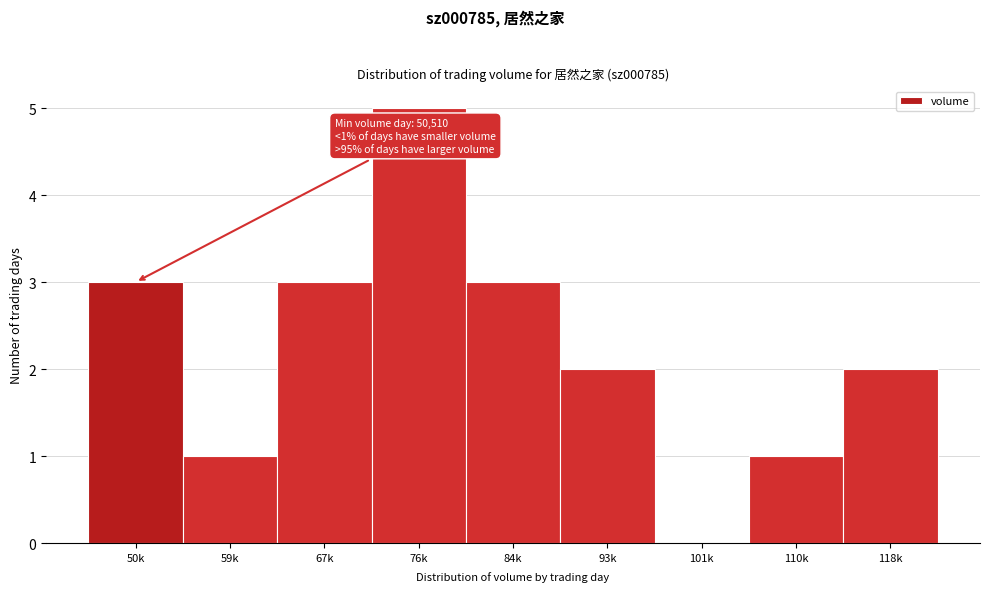

Reading right to left, what are all the values shown in this chart?

118k=2	110k=1	101k=0	93k=2	84k=3	76k=5	67k=3	59k=1	50k=3